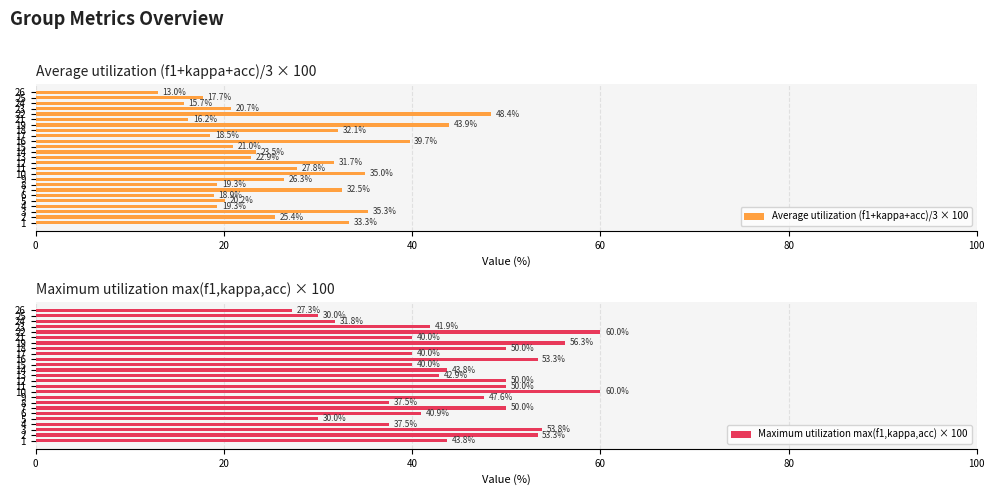

At how many categories does at least one series exceed 37?

21